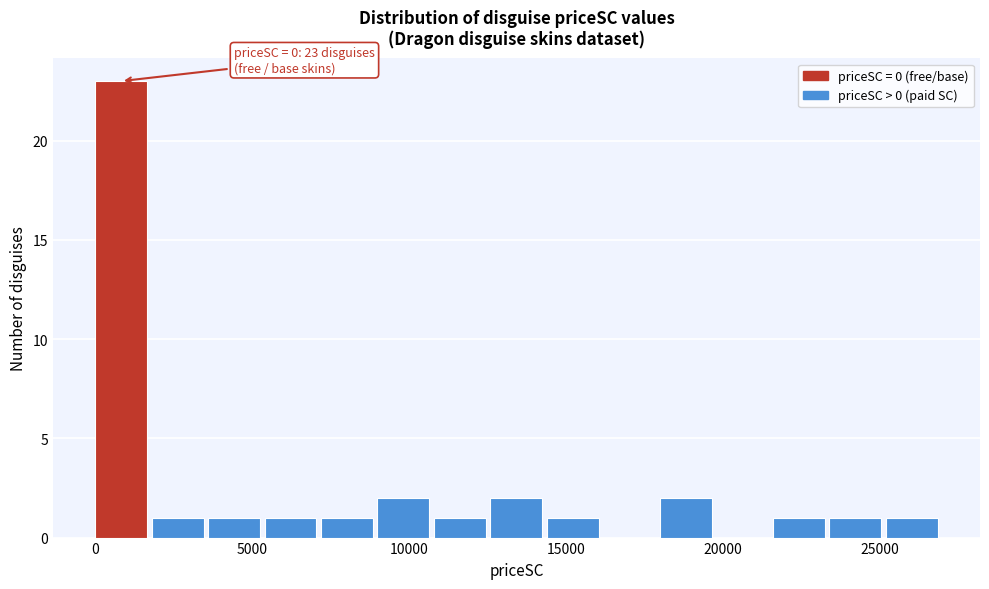

Read against the x-axis, roughly where is the centre of the tallest bar?

1000